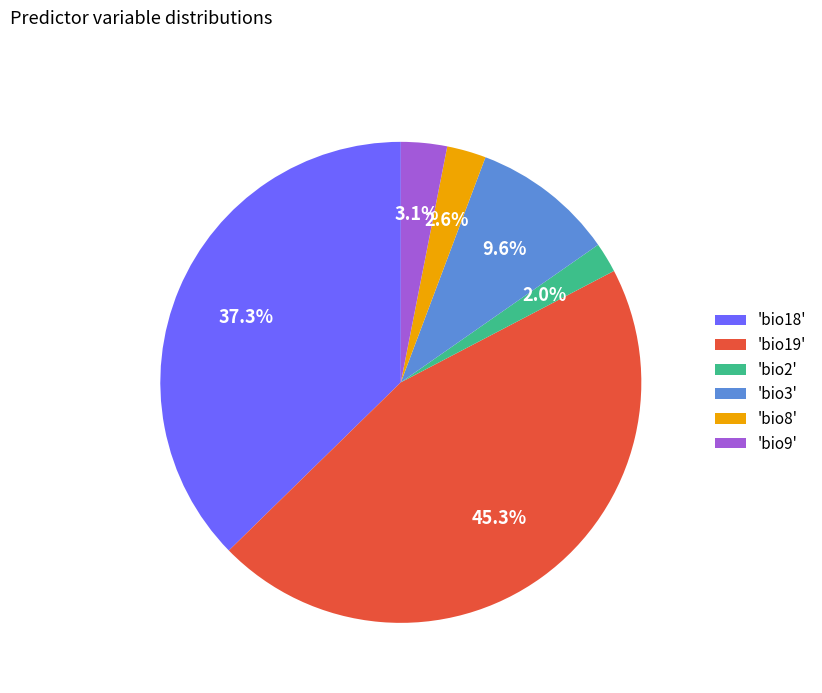

What percentage do 'bio8' and 'bio9' together represent?

5.7%